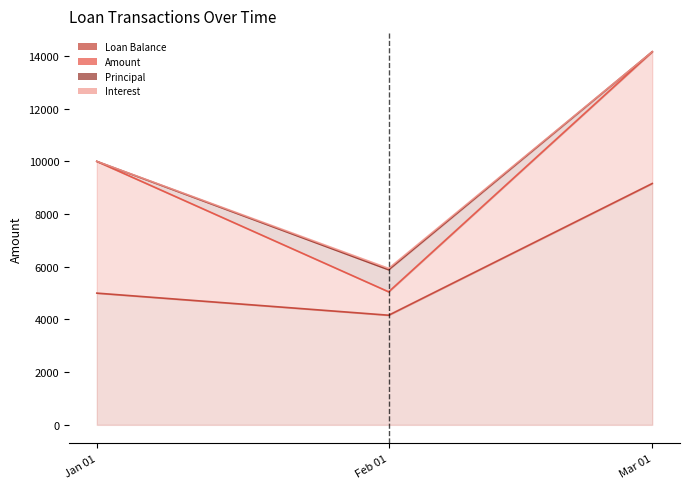

How many lines are shown in the chart?

4